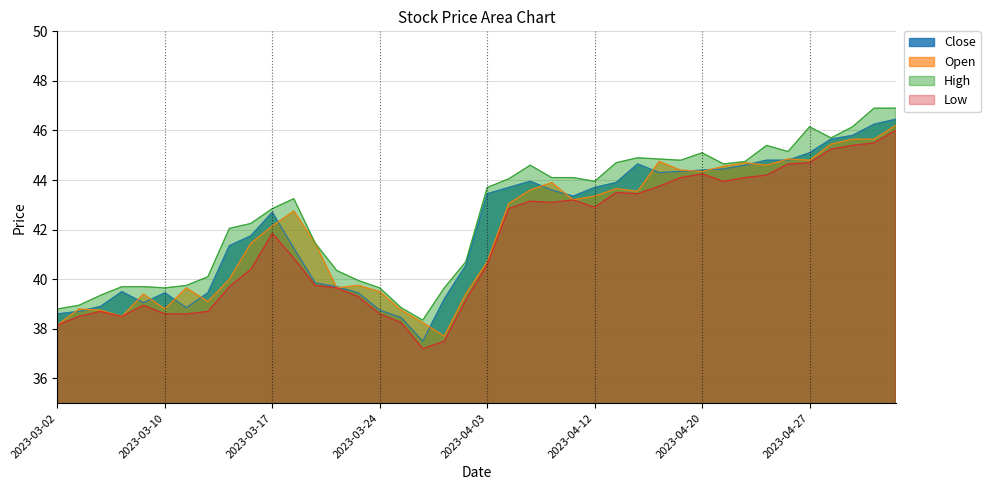

What is the label of the 14th point from the left?

2023-03-22